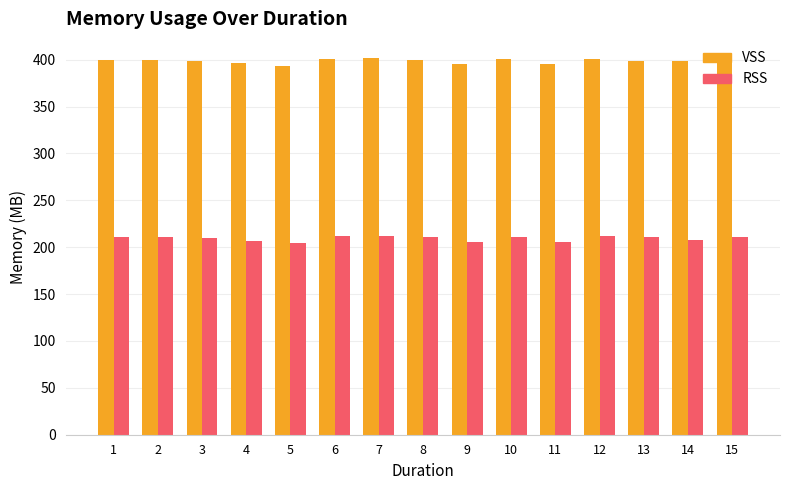

Which series has the largest range (max minus min)?

VSS